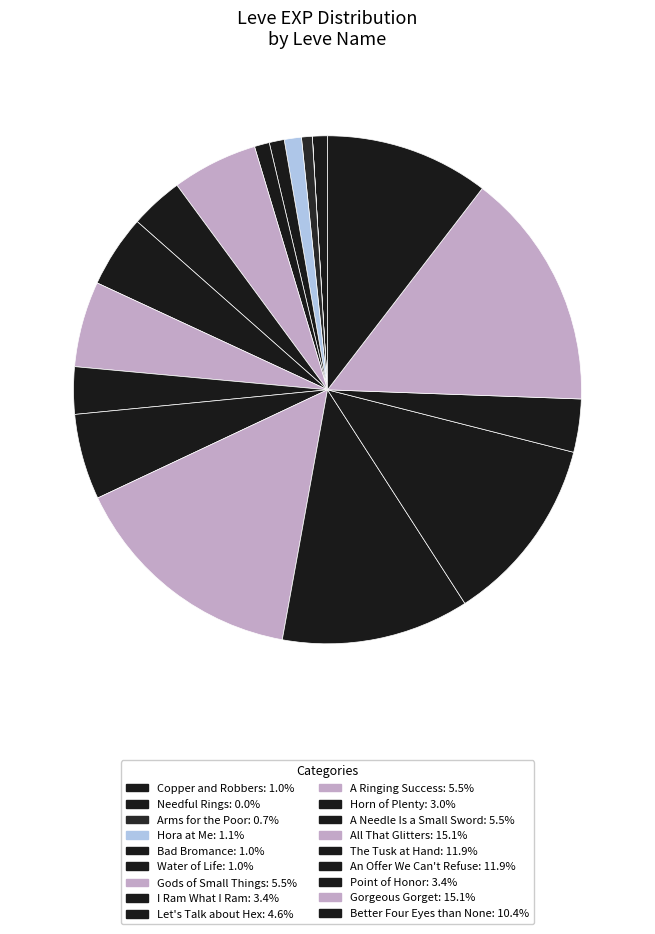

To the nearest percent, what is the difference between the Horn of Plenty and A Needle Is a Small Sword slice percentages?

2%